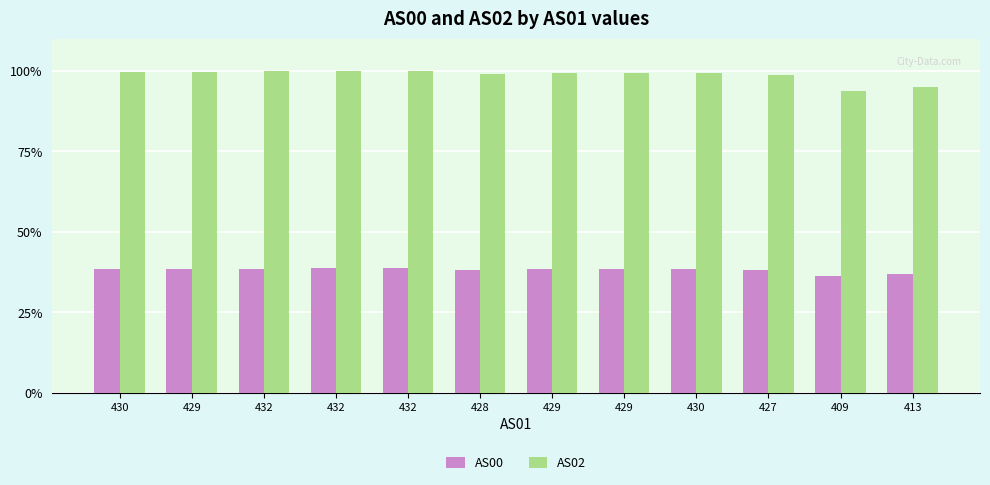

What is the difference between the AS00 values at 430 and 413?

1.5